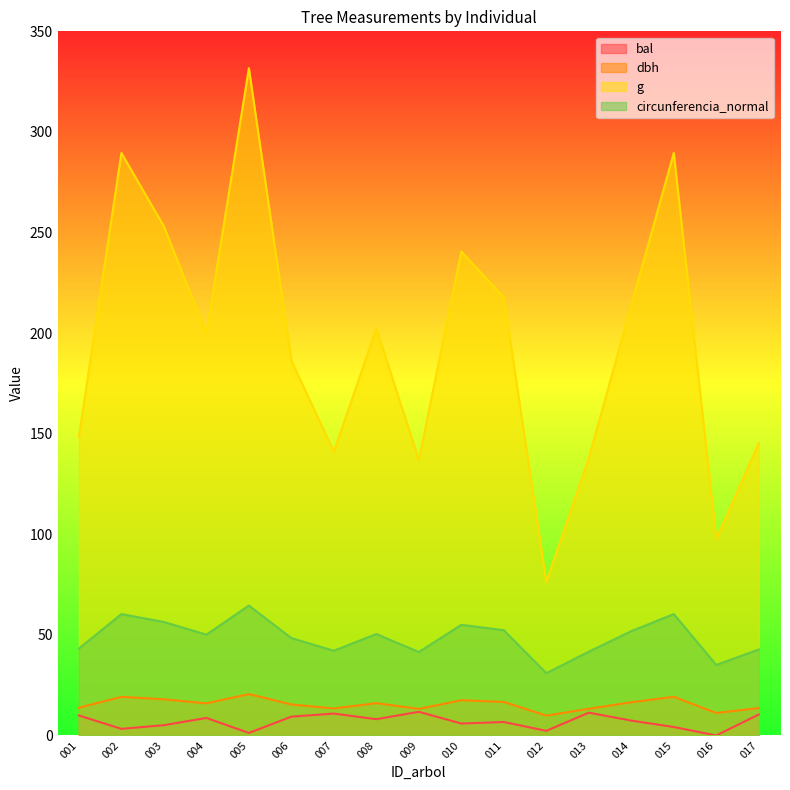

What are all the series names shown in the legend?

bal, dbh, g, circunferencia_normal